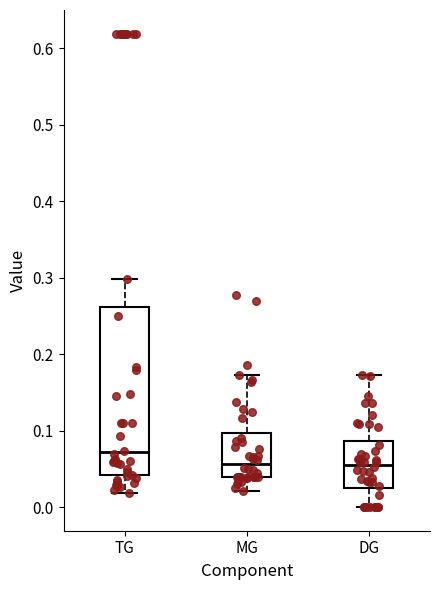

Reading left to right, transcribe this box plot: for each box, give where its median line is, the range the box spans, and where its two whiskers end, as read against the y-axis. The values are not printed on the chart, so give them approximately, as read against the axis.

TG: median 0.07, box 0.04 to 0.26, whiskers 0.02 to 0.30
MG: median 0.06, box 0.04 to 0.10, whiskers 0.02 to 0.17
DG: median 0.06, box 0.02 to 0.09, whiskers 0.00 to 0.17